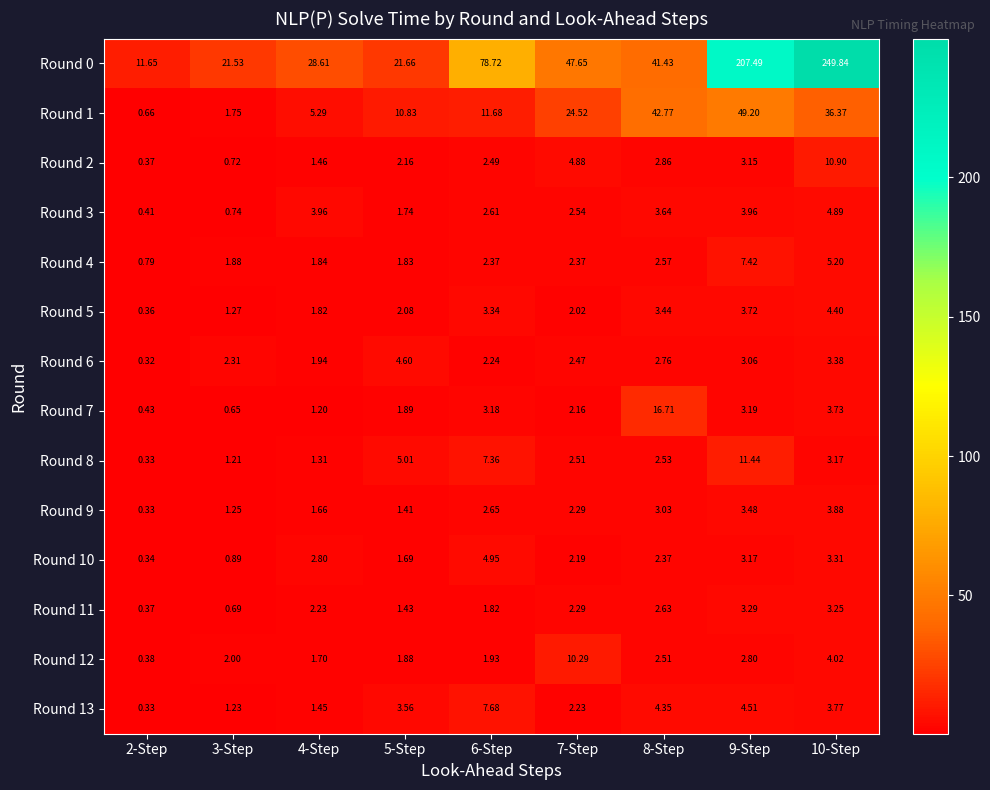

Is the value of Round 4 at 9-Step greater than the value of Round 6 at 2-Step?

Yes